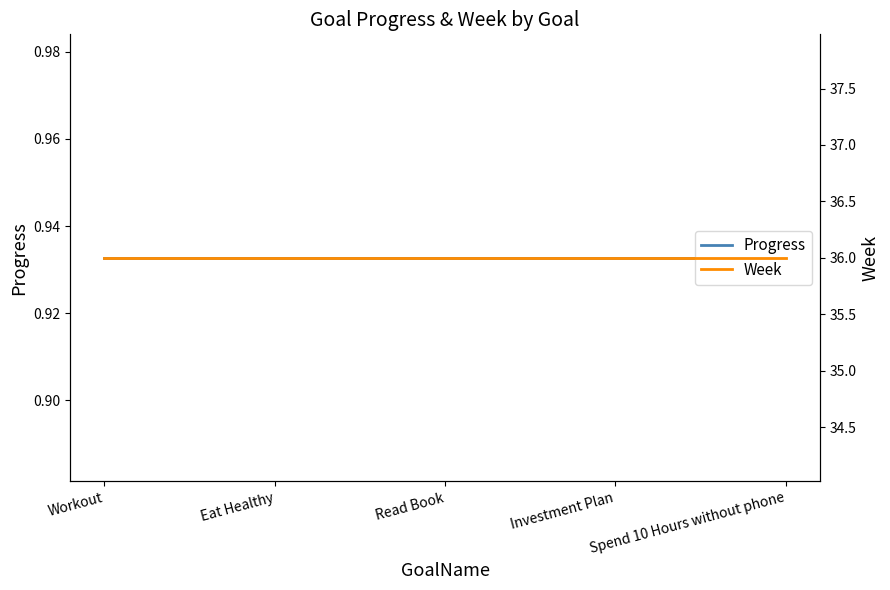

At how many categories does at least one series exceed 21?

5